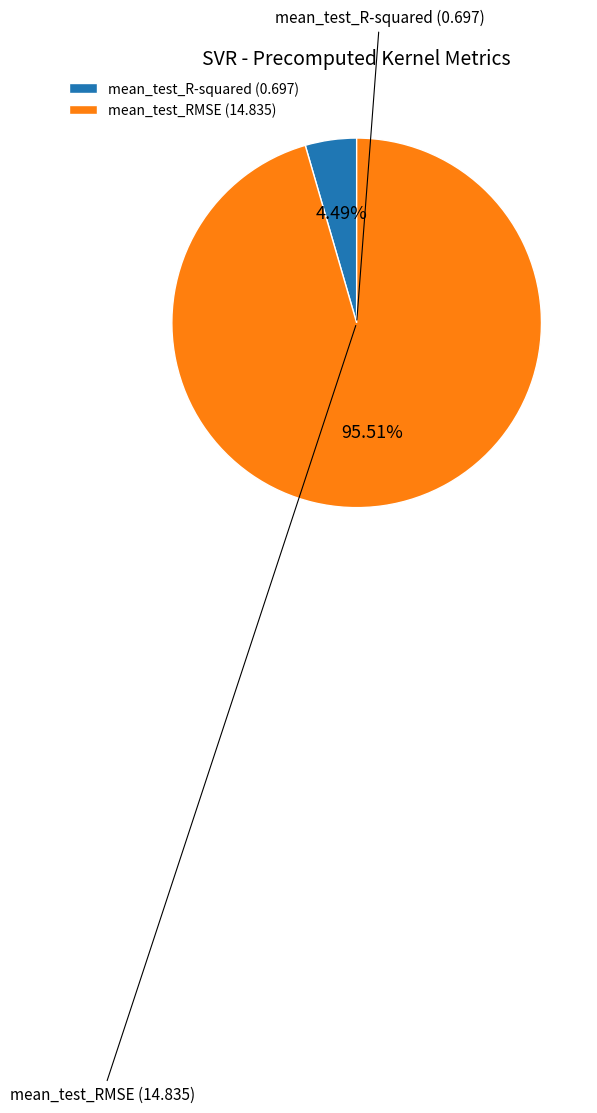

Between mean_test_RMSE (14.835) and mean_test_R-squared (0.697), which is larger?

mean_test_RMSE (14.835)